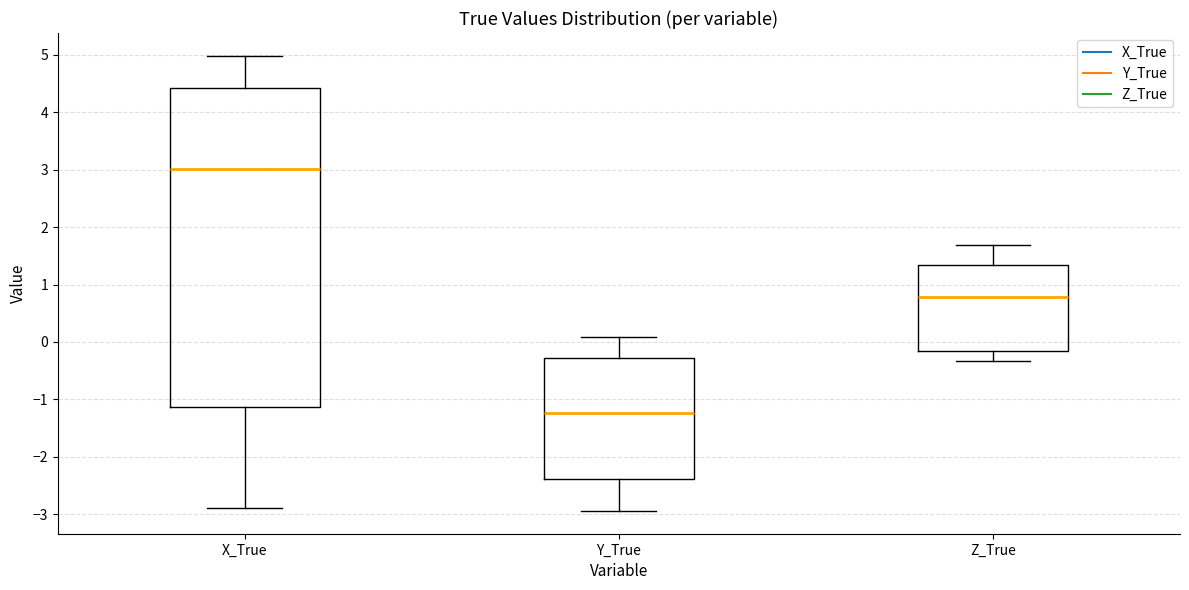

Reading left to right, transcribe this box plot: for each box, give where its median line is, the range the box spans, and where its two whiskers end, as read against the y-axis. The values are not printed on the chart, so give them approximately, as read against the axis.

X_True: median 3.0, box -1.1 to 4.4, whiskers -2.9 to 5.0
Y_True: median -1.2, box -2.4 to -0.3, whiskers -2.9 to 0.1
Z_True: median 0.8, box -0.2 to 1.3, whiskers -0.3 to 1.7